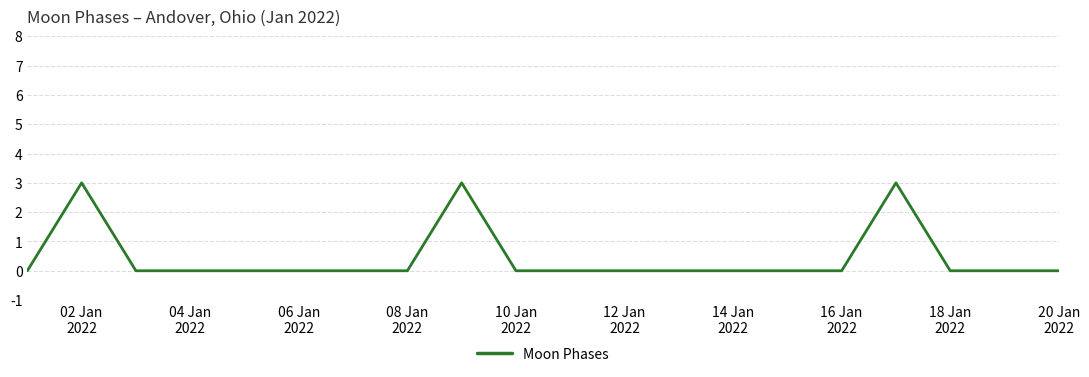

What is the maximum value shown in the chart?

3